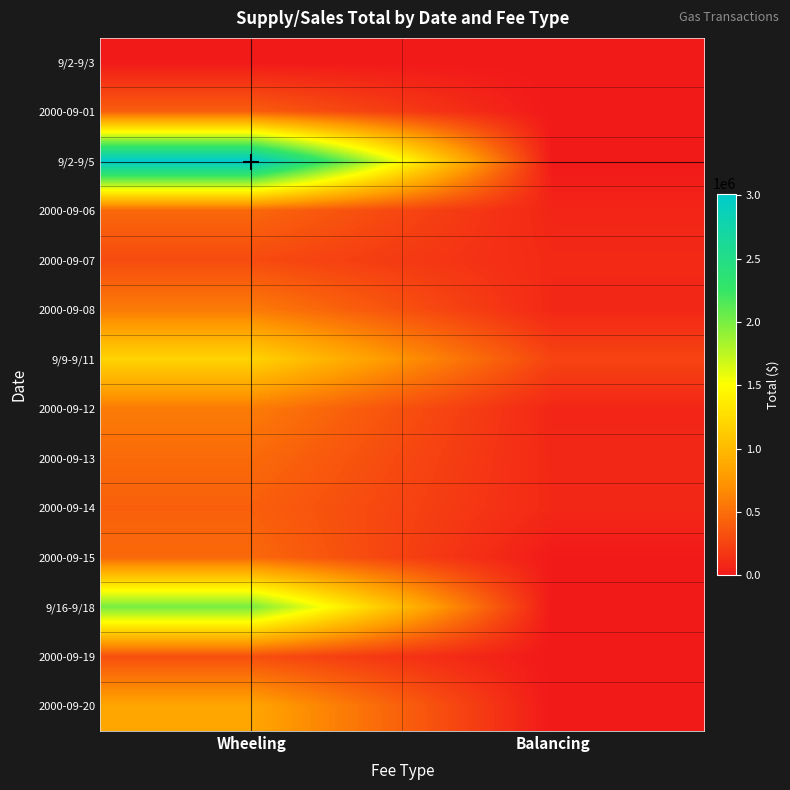

Reading right to left, extract all data points from this chart.

9/2-9/3: Balancing=0.0	Wheeling=4055.3
2000-09-01: Balancing=605.1	Wheeling=403958.3
9/2-9/5: Balancing=0.0	Wheeling=3012737.6
2000-09-06: Balancing=75332.2	Wheeling=467986.8
2000-09-07: Balancing=97757.4	Wheeling=297453.7
2000-09-08: Balancing=86712.5	Wheeling=582120.0
9/9-9/11: Balancing=256987.5	Wheeling=1194020.6
2000-09-12: Balancing=79517.7	Wheeling=584550.9
2000-09-13: Balancing=86499.8	Wheeling=481725.4
2000-09-14: Balancing=91087.5	Wheeling=420404.4
2000-09-15: Balancing=10816.0	Wheeling=473823.5
9/16-9/18: Balancing=0.0	Wheeling=2005997.4
2000-09-19: Balancing=0.0	Wheeling=321102.7
2000-09-20: Balancing=0.0	Wheeling=849211.5